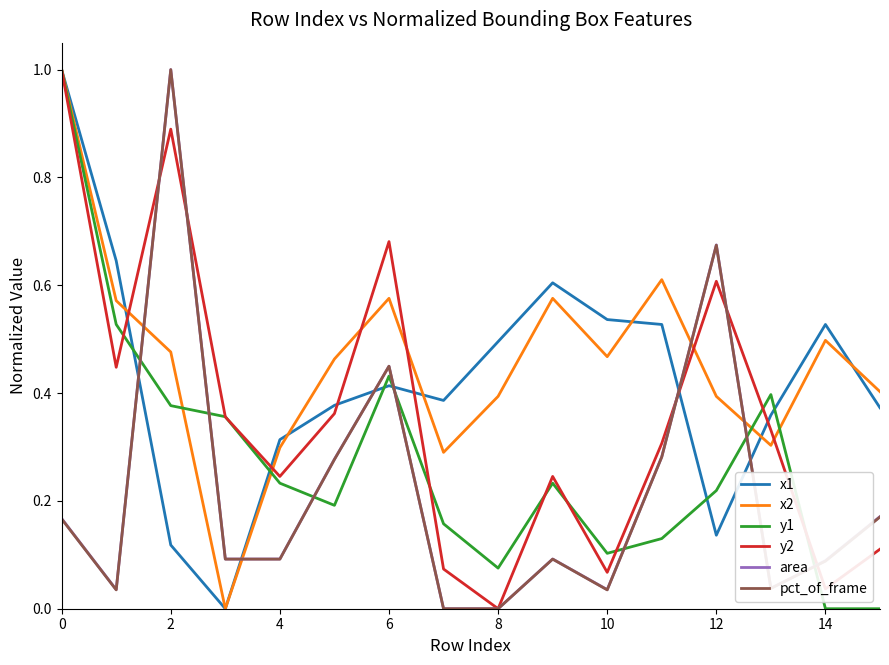

True or false: pct_of_frame and x2 cross at least once.

True